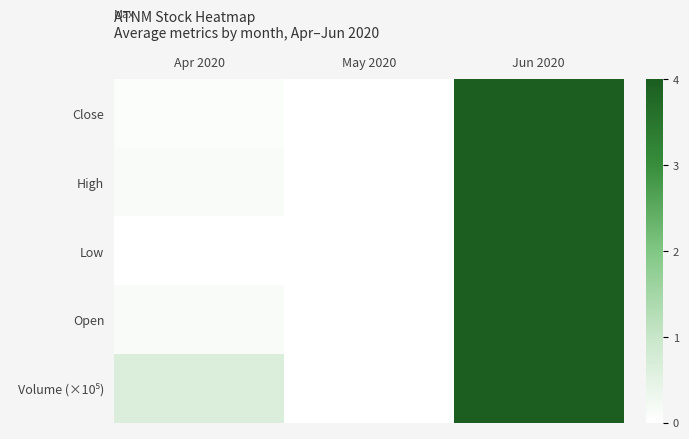

Between May 2020 and Apr 2020, which is larger?

Apr 2020